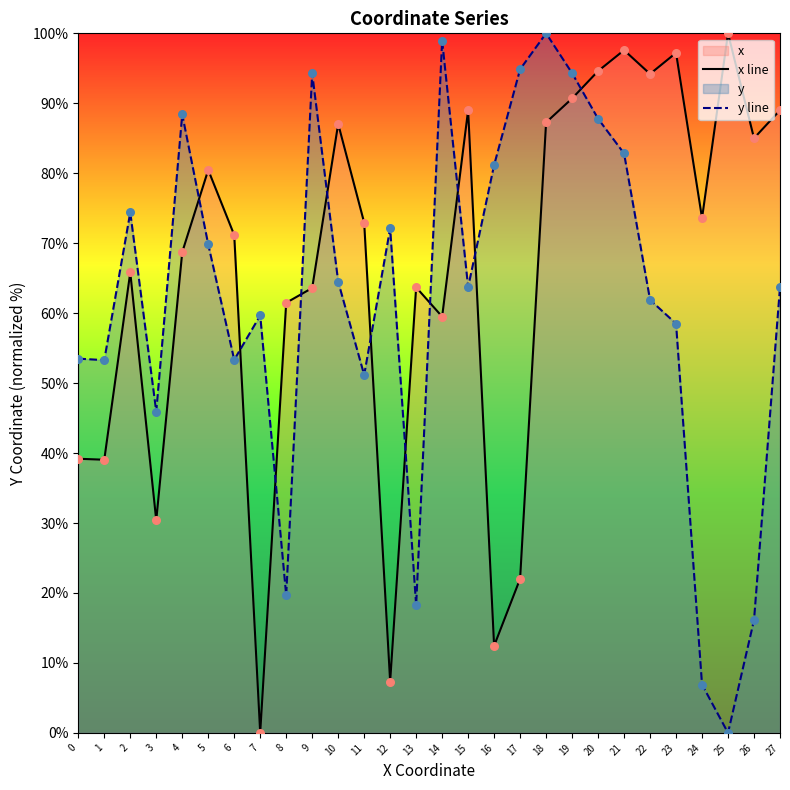

Is the value of y line at 10 greater than the value of x line at 11?

No